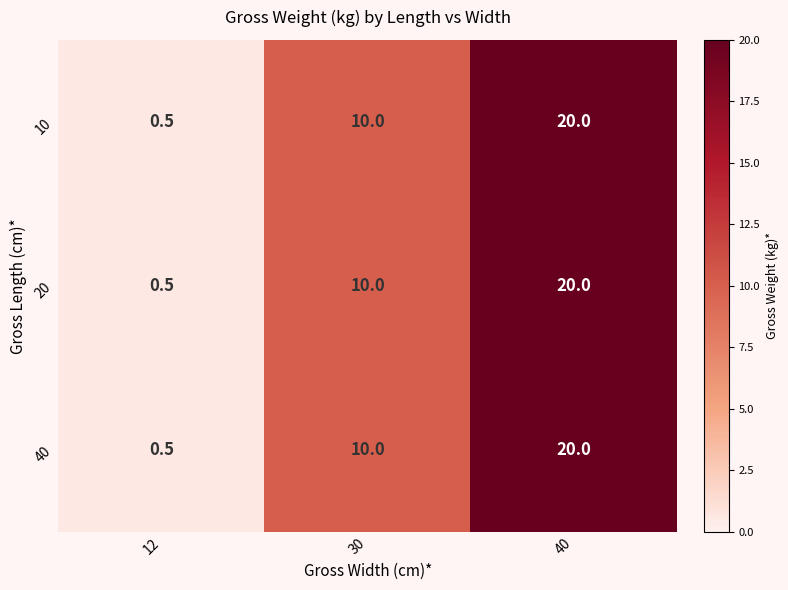

Reading left to right, what are all the values shown in this chart?

10: 12=0.5	30=10.0	40=20.0
20: 12=0.5	30=10.0	40=20.0
40: 12=0.5	30=10.0	40=20.0